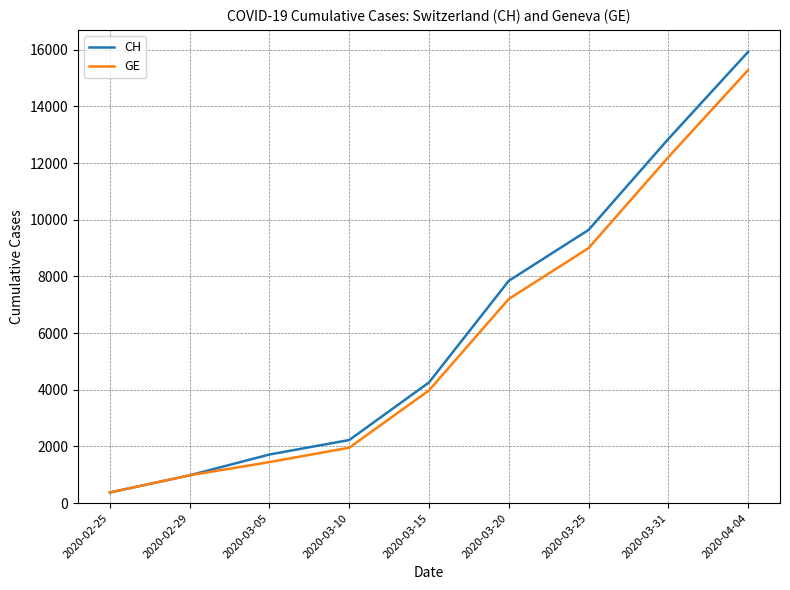

Reading left to right, transcribe all the data shown in this chart.

CH: 2020-02-25=375	2020-02-29=981	2020-03-05=1715	2020-03-10=2226	2020-03-15=4259	2020-03-20=7847	2020-03-25=9642	2020-03-31=12852	2020-04-04=15926
GE: 2020-02-25=375	2020-02-29=981	2020-03-05=1447	2020-03-10=1955	2020-03-15=3978	2020-03-20=7205	2020-03-25=9000	2020-03-31=12210	2020-04-04=15284